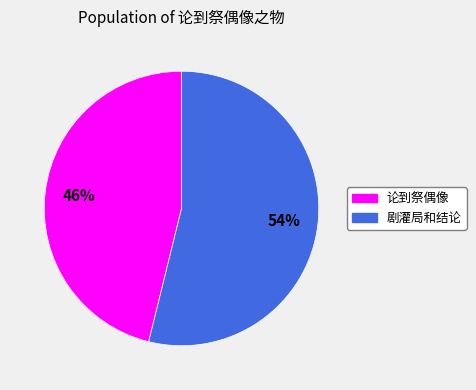

The 剧灌局和结论 slice represents 47% of the pie. True or false?

False